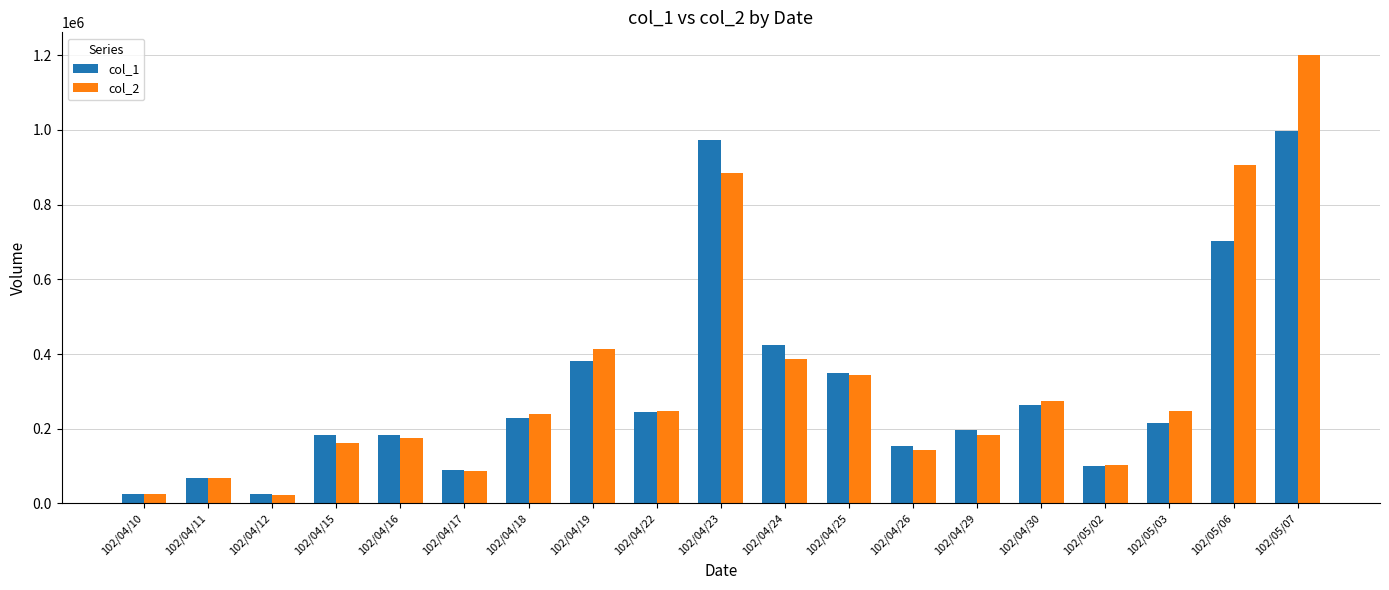

What value does the col_1 series have at 102/04/22, to the nearest 100?

244000